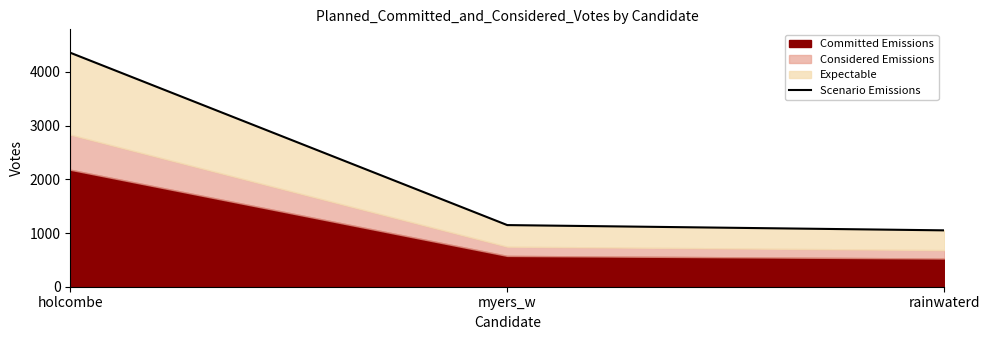

Between myers_w and rainwaterd, which is larger?

myers_w